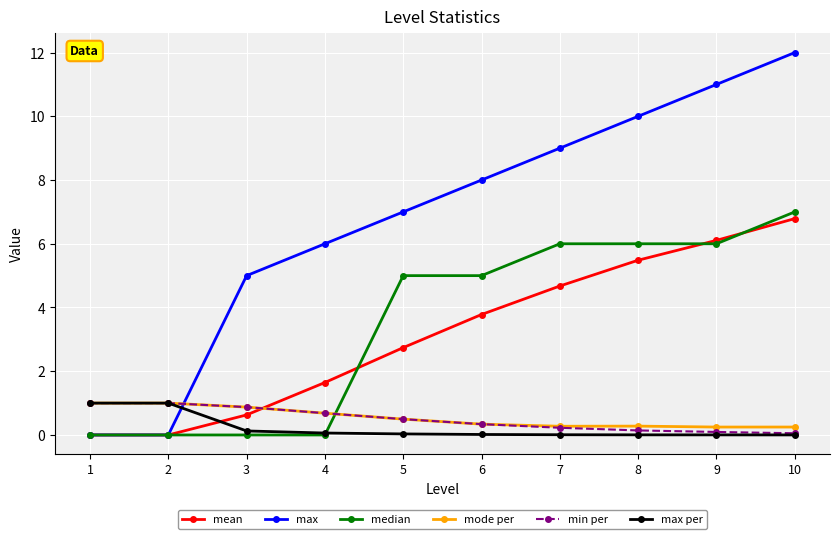

Which series has the largest total across all categories?

max